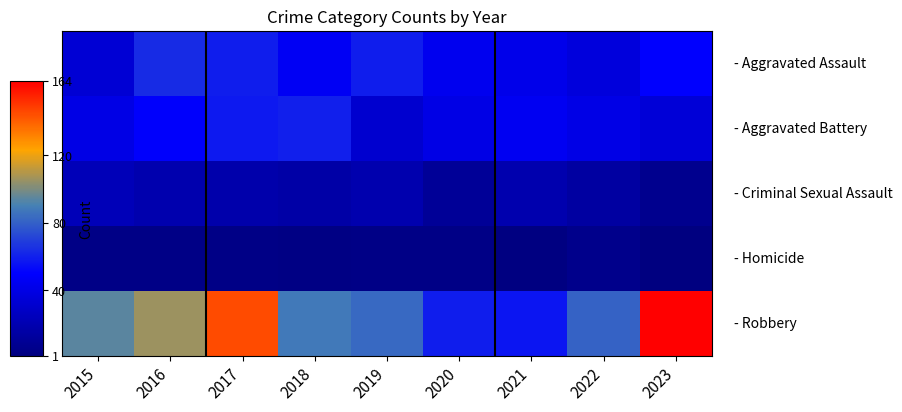

How many distinct data groups are displayed?

5